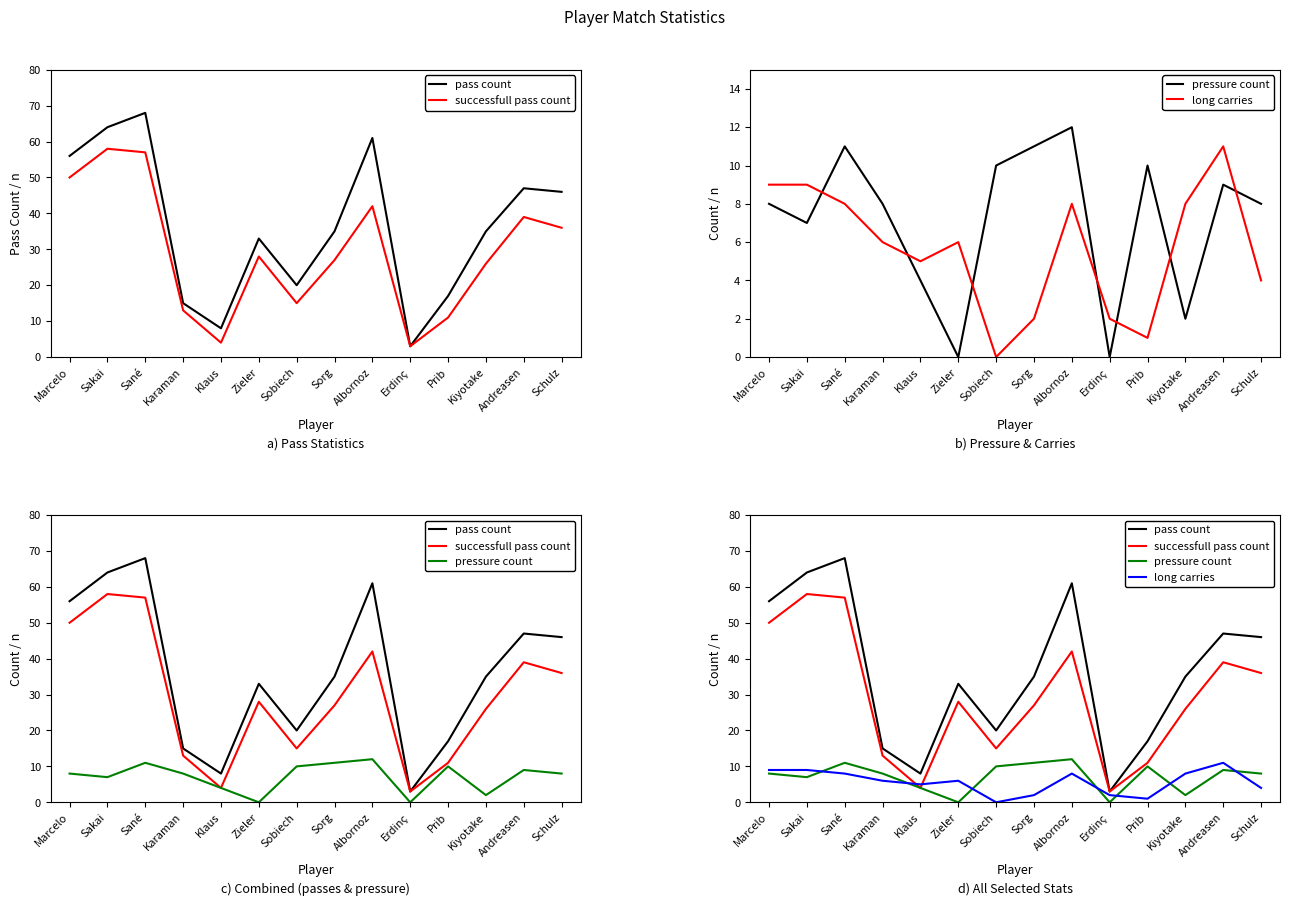

True or false: pass count and successfull pass count cross at least once.

False